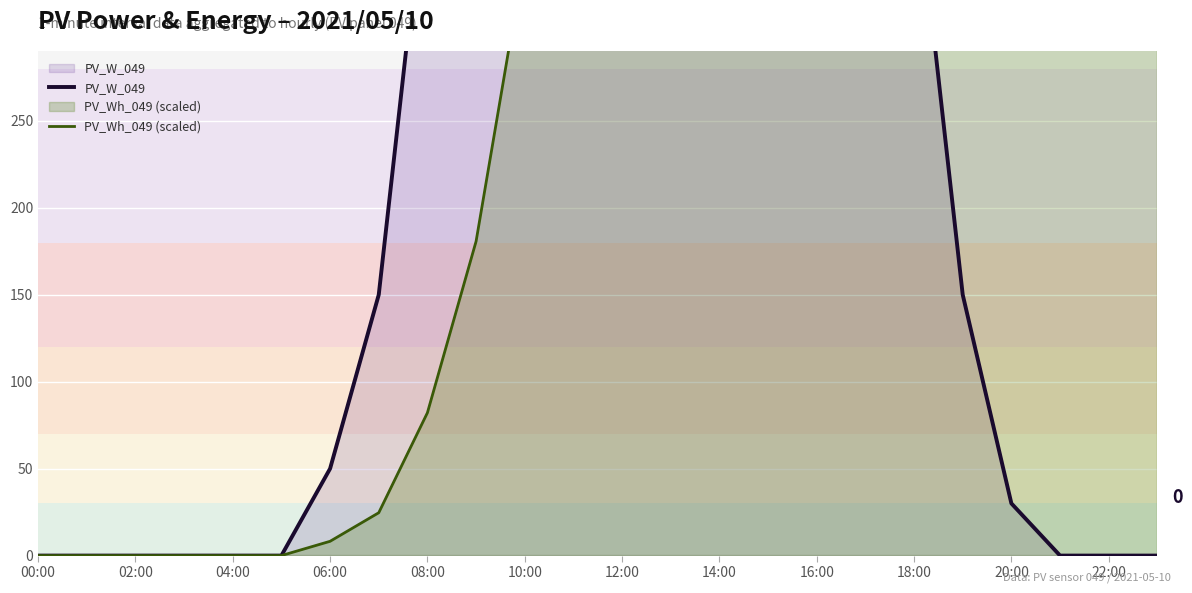

How many lines are shown in the chart?

2